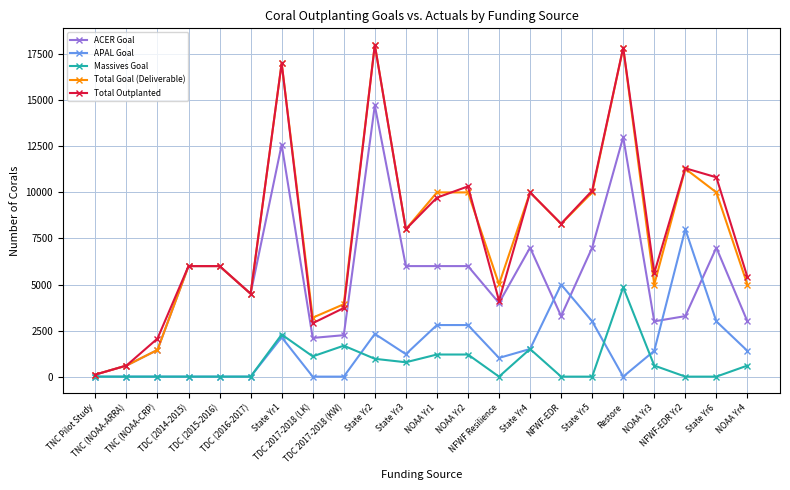

True or false: APAL Goal and ACER Goal intersect in this chart.

True